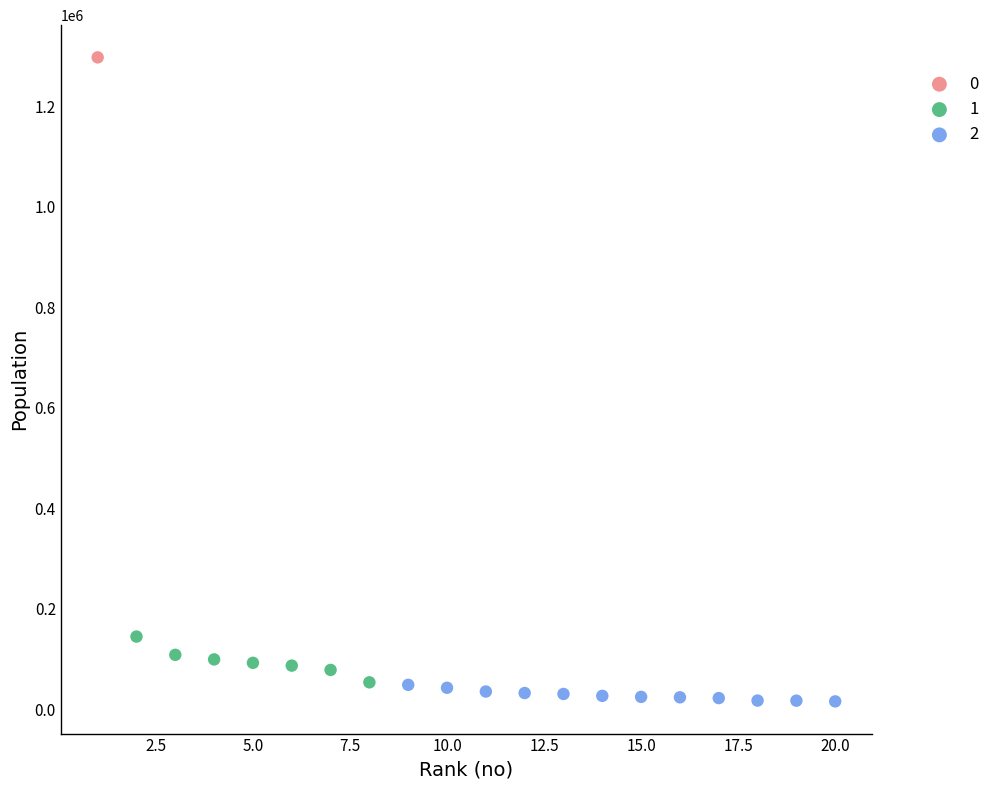

Which series reaches the minimum Y coordinate?

2